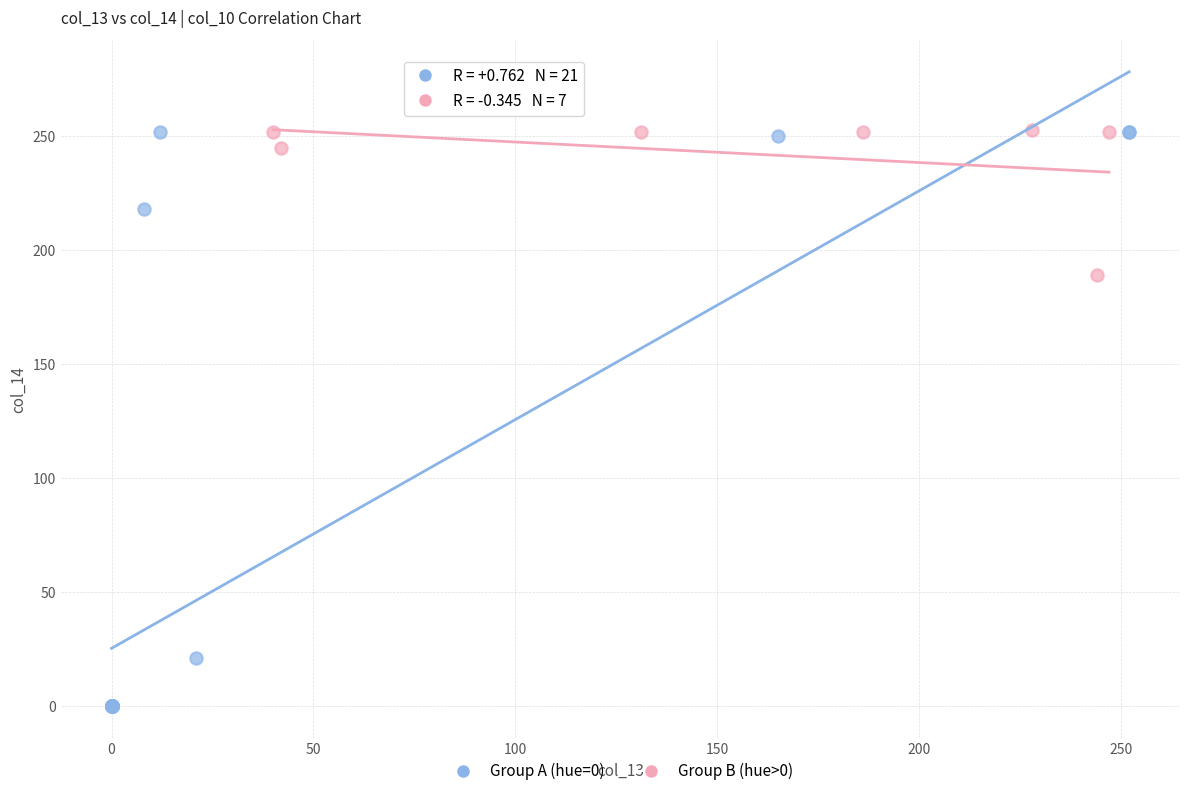

Which series has the largest Y range (max minus min)?

Group A (hue=0)